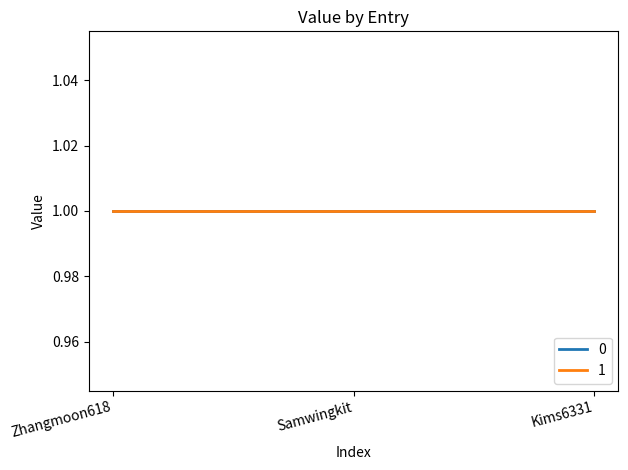

The chart shows a value of 1 at 1. True or false?

True